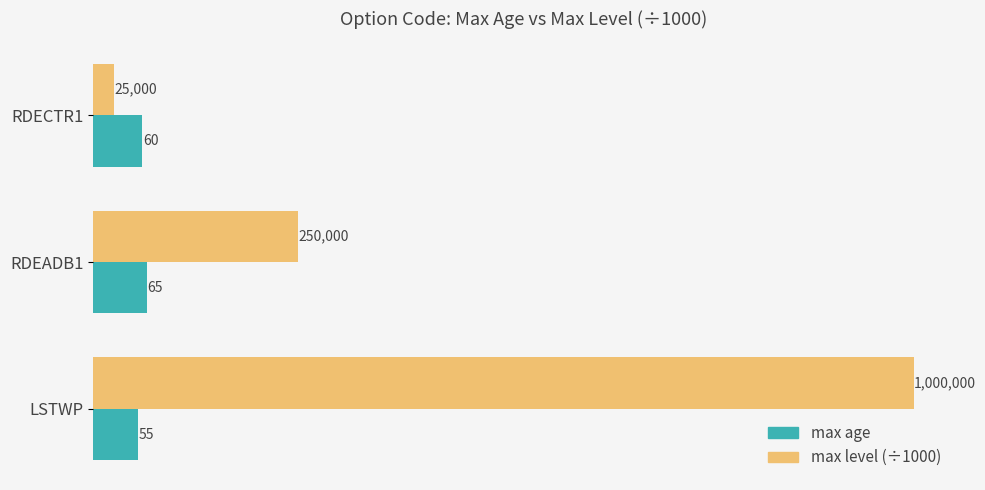

What is the maximum value shown in the chart?

1000